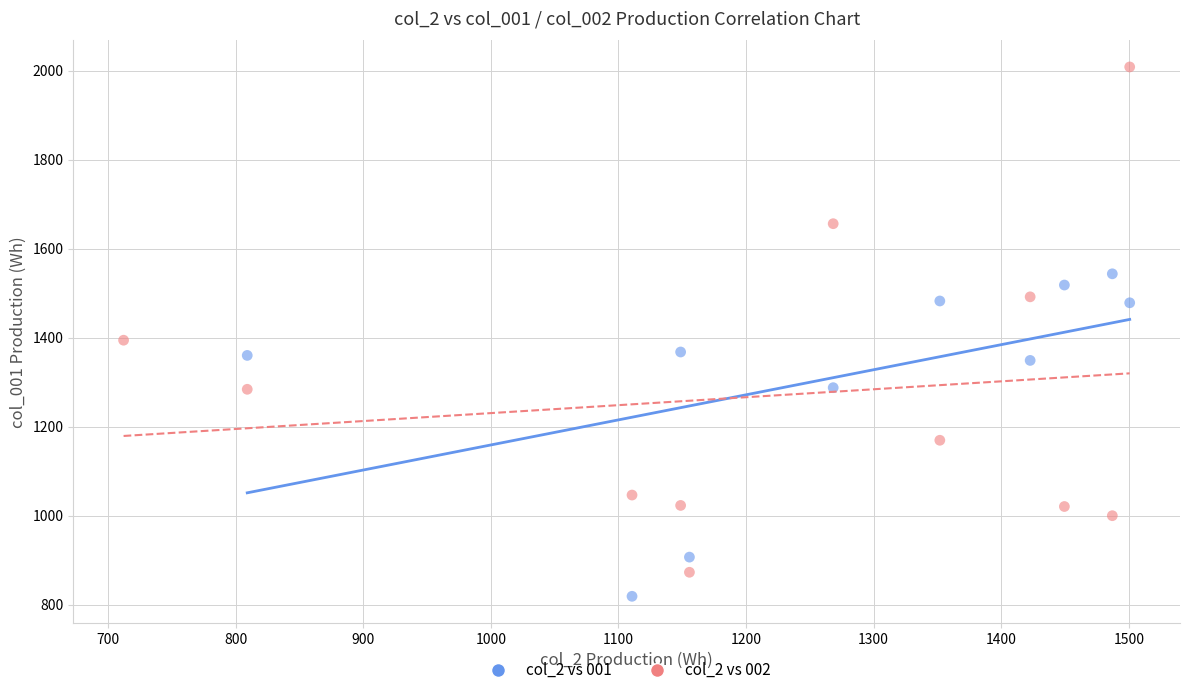

Which series has the widest spread of Y values?

col_2 vs 002